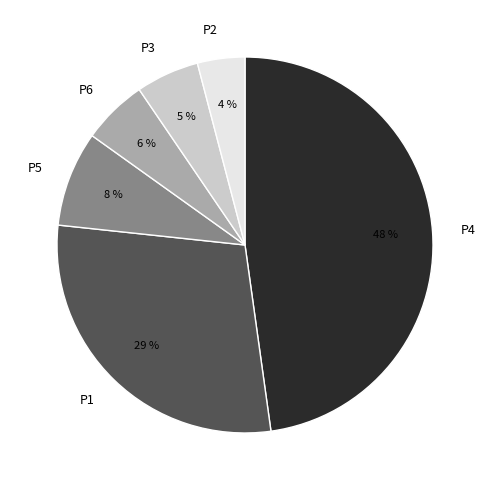

To the nearest percent, what is the difference between the largest and smallest slice percentages?

44%